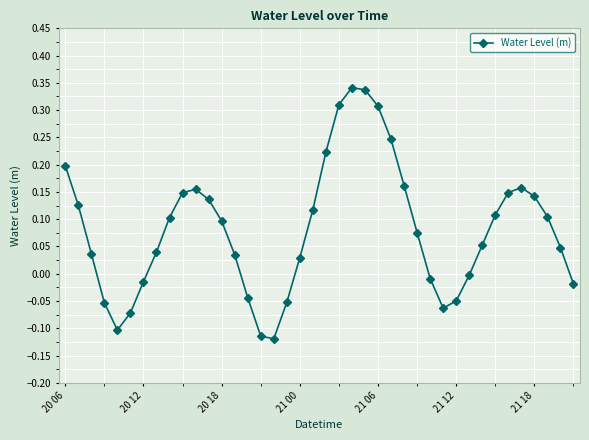

True or false: there are more than 1 points higher than both neighbors.

True